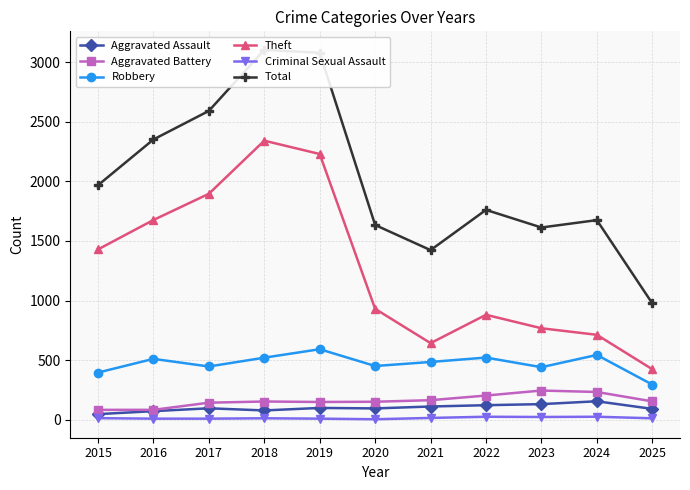

What is the difference between the maximum and second lowest values in the Theft series?

1700